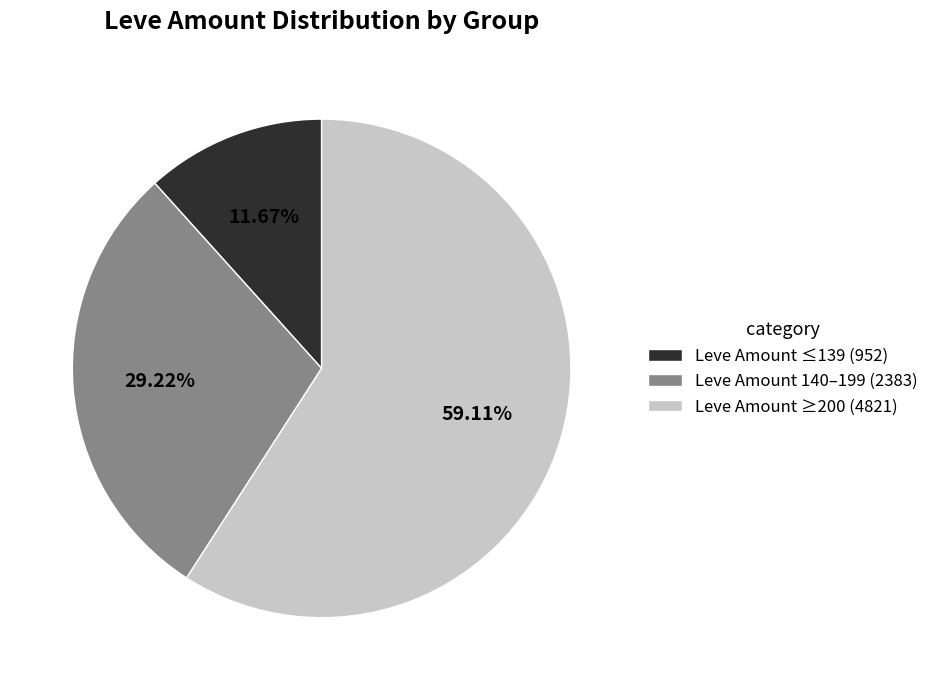

To the nearest percent, what is the difference between the largest and smallest slice percentages?

47%